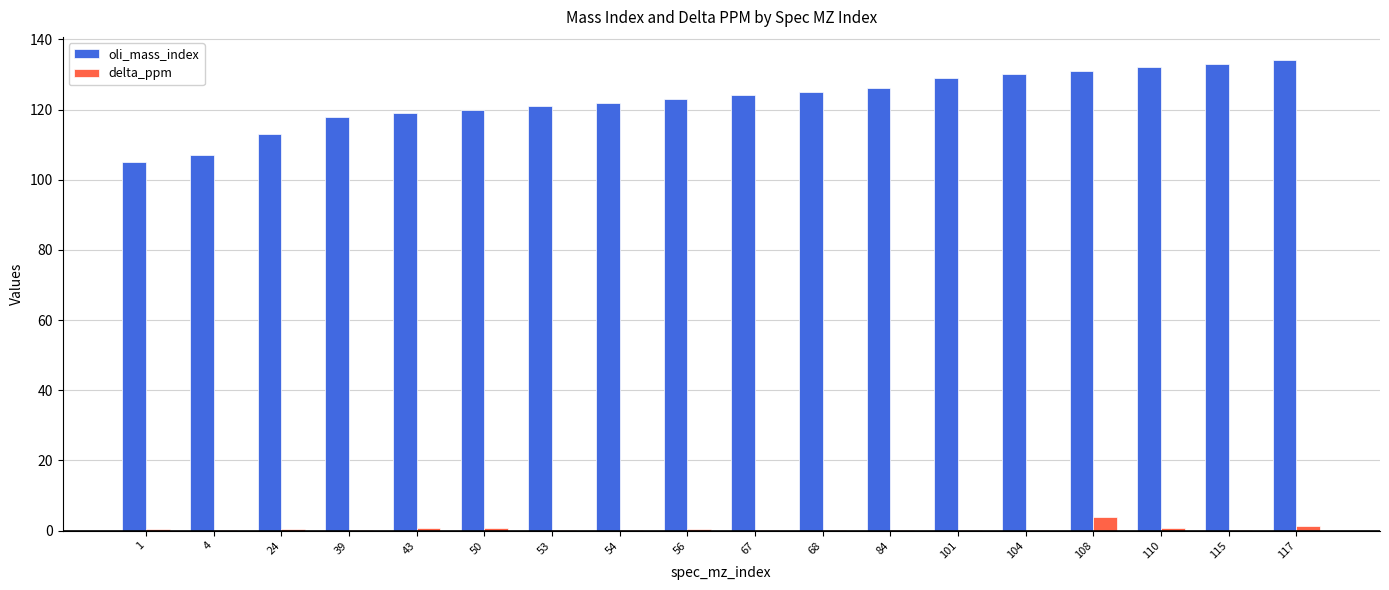

What are all the series names shown in the legend?

oli_mass_index, delta_ppm